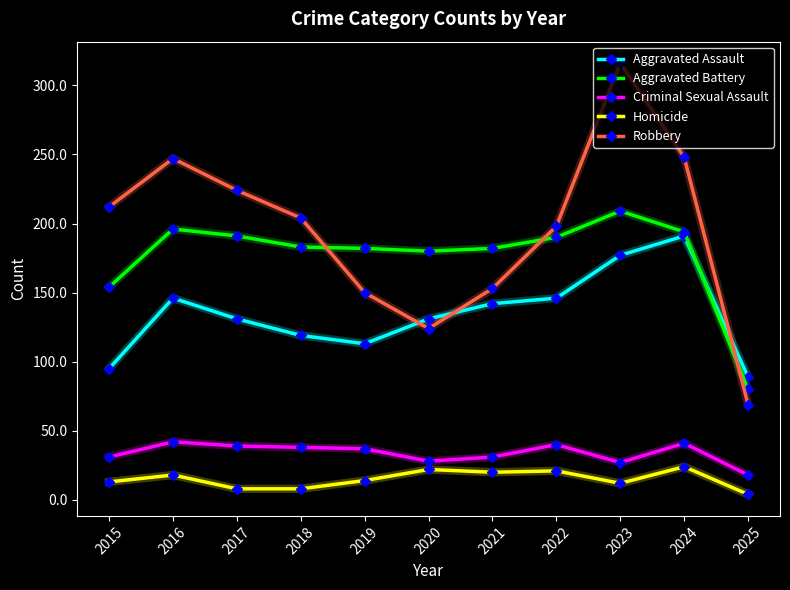

Which label corresponds to the largest value in the chart?

2023